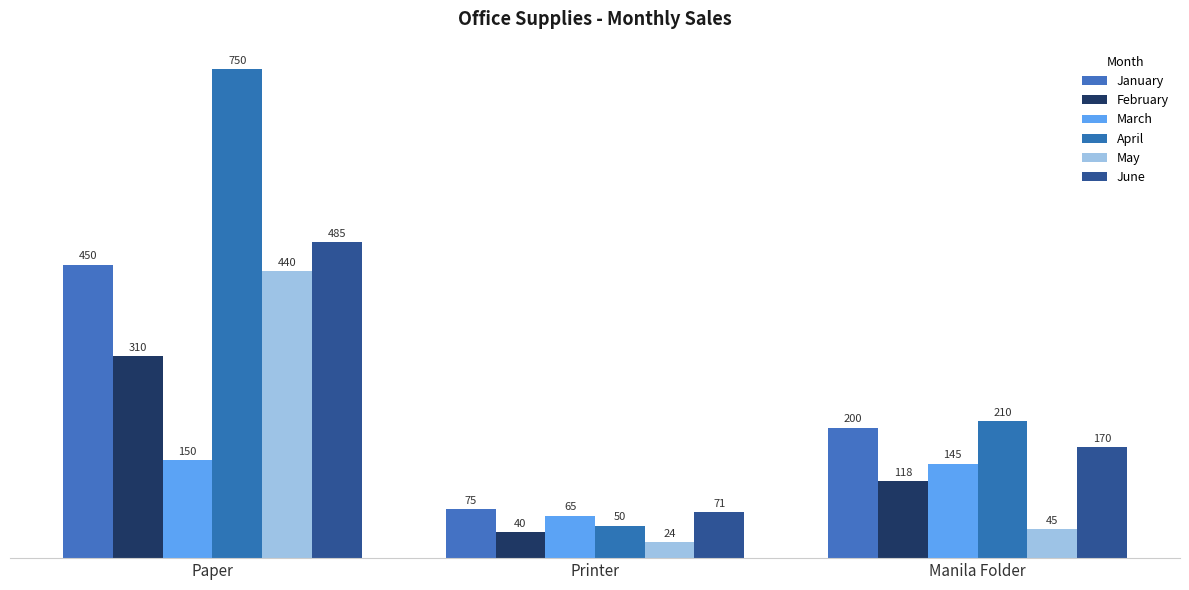

At which category is the sum across all series the highest?

Paper